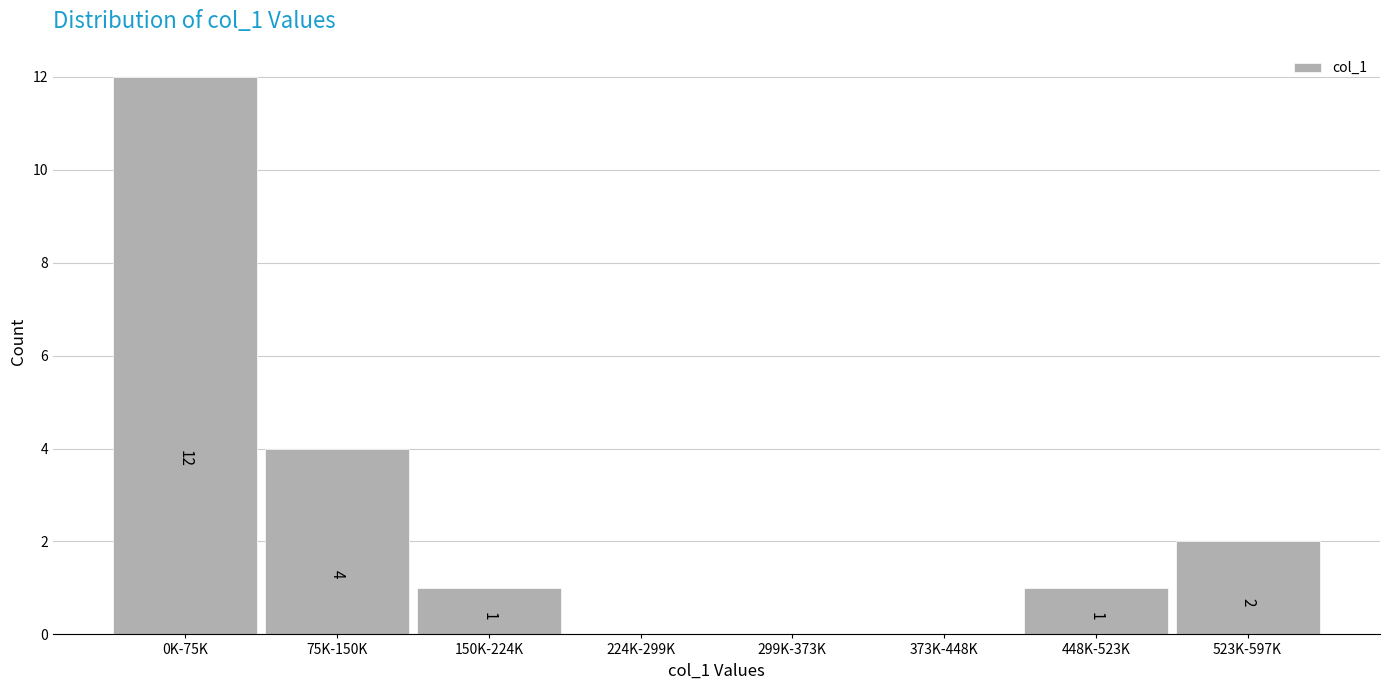

Reading left to right, list all the values displayed in this chart.

0K-75K=12	75K-150K=4	150K-224K=1	224K-299K=0	299K-373K=0	373K-448K=0	448K-523K=1	523K-597K=2